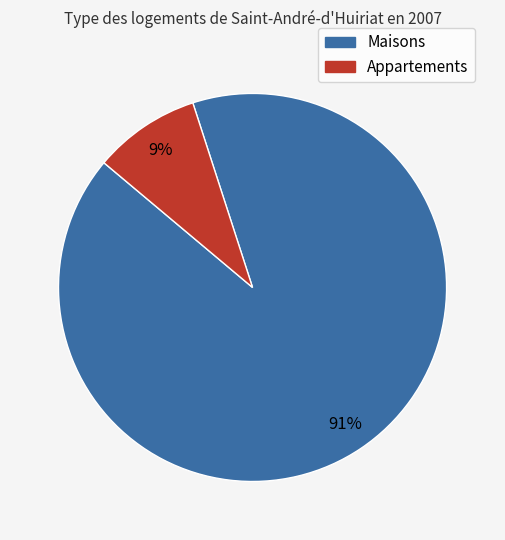

How many slices are in this pie chart?

2